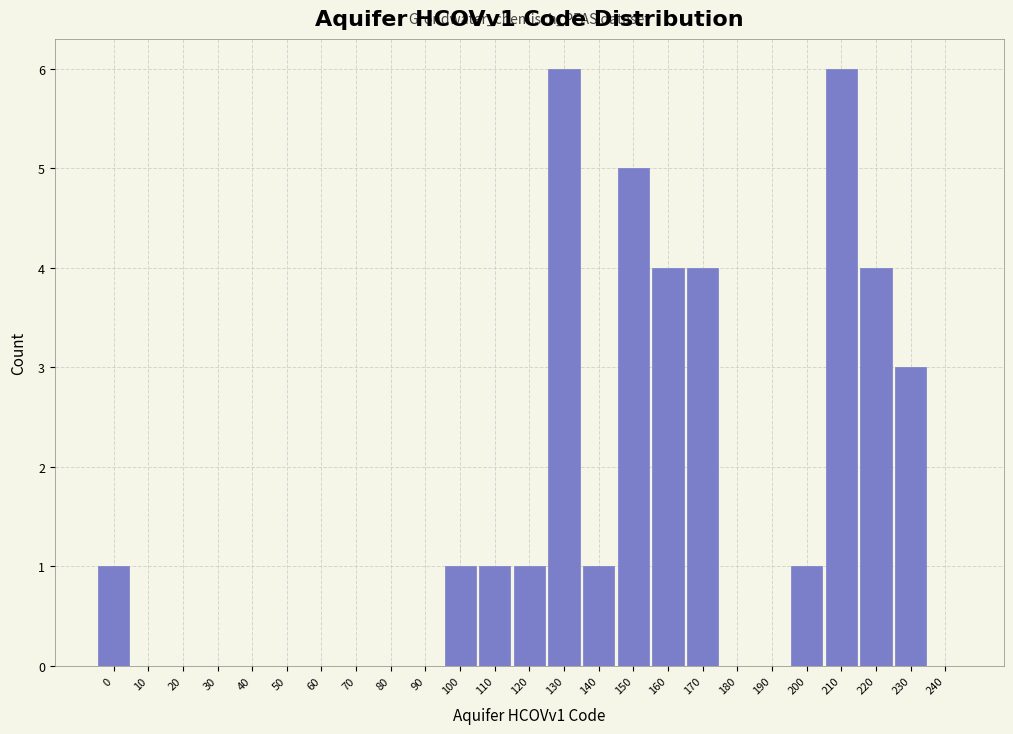

Reading left to right, what are all the values shown in this chart?

0=1	10=0	20=0	30=0	40=0	50=0	60=0	70=0	80=0	90=0	100=1	110=1	120=1	130=6	140=1	150=5	160=4	170=4	180=0	190=0	200=1	210=6	220=4	230=3	240=0